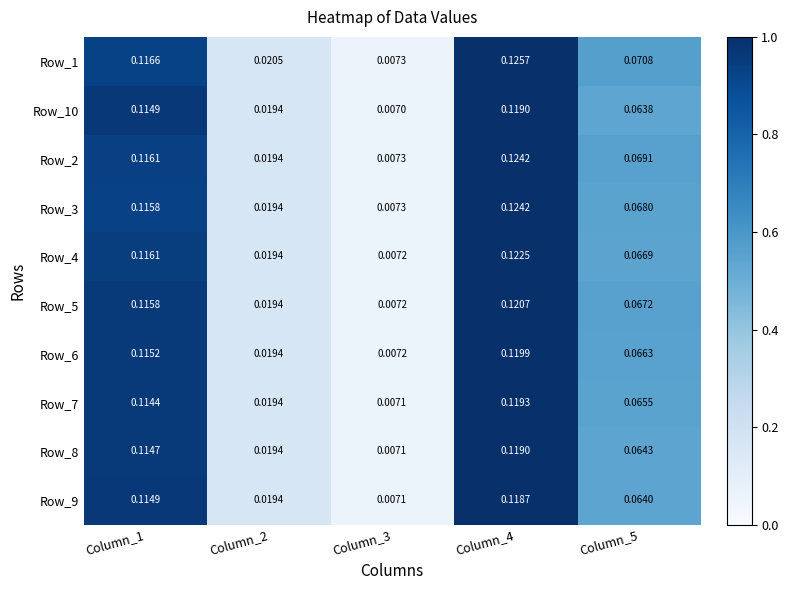

Is the value of Row_4 at Column_1 greater than the value of Row_3 at Column_1?

Yes